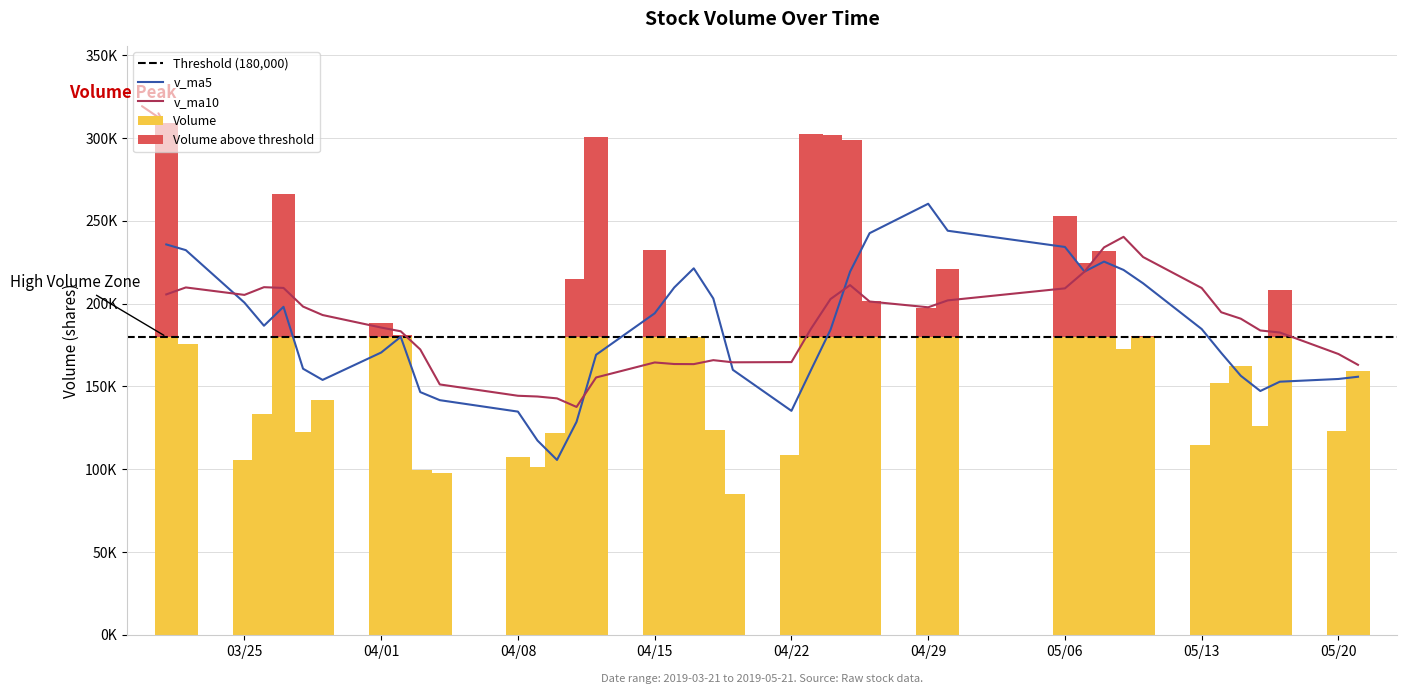

What is the difference between the maximum and minimum values in the v_ma10 series?

102706.1